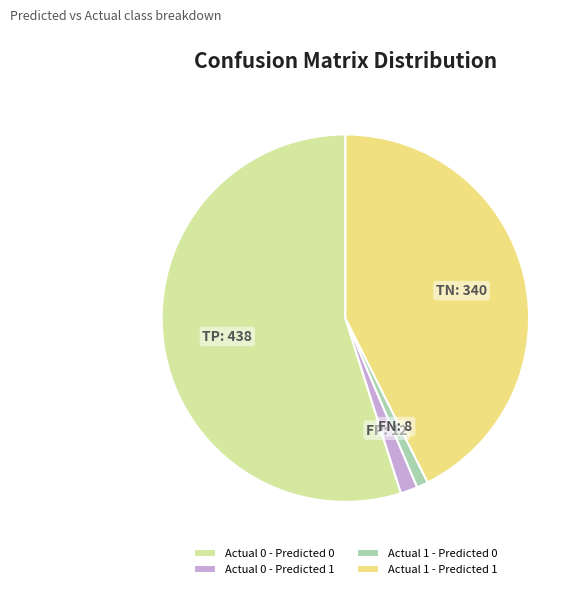

Is it true that Actual 1 - Predicted 1 is 32% of the pie?

False